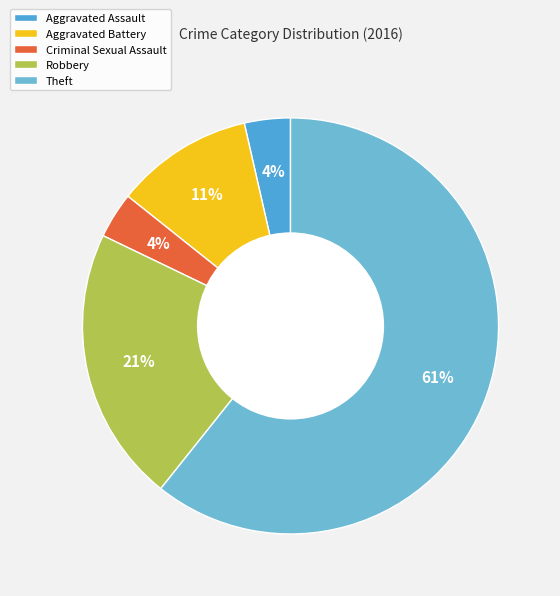

What is the total percentage of Theft and Robbery?

82.1%